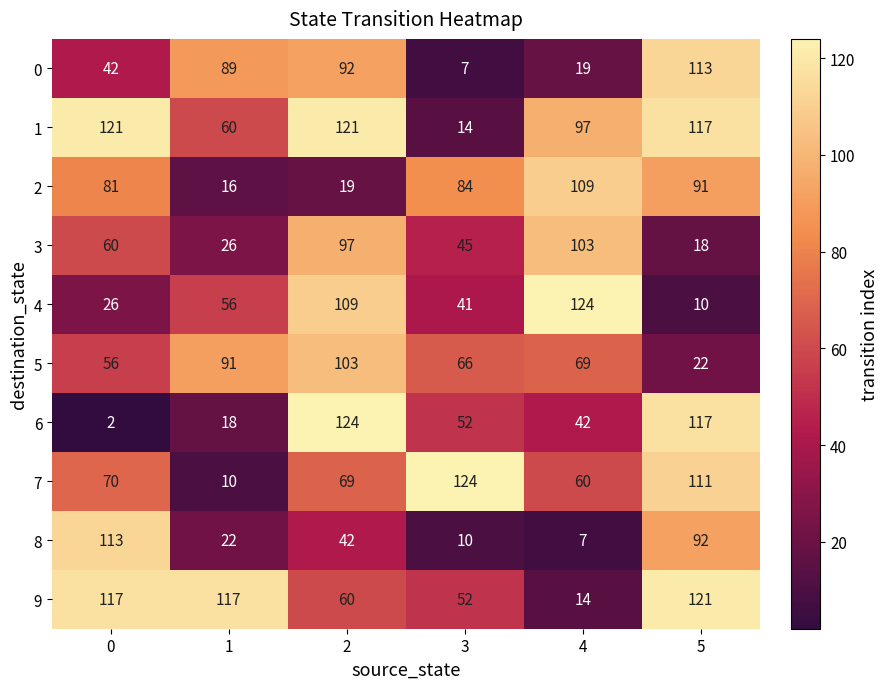

Is the value of 6 at 1 greater than the value of 0 at 0?

No